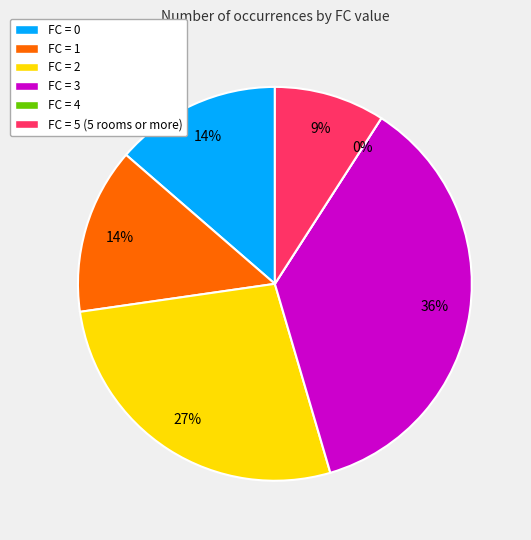

Does FC=1 account for over 50% of the chart?

No